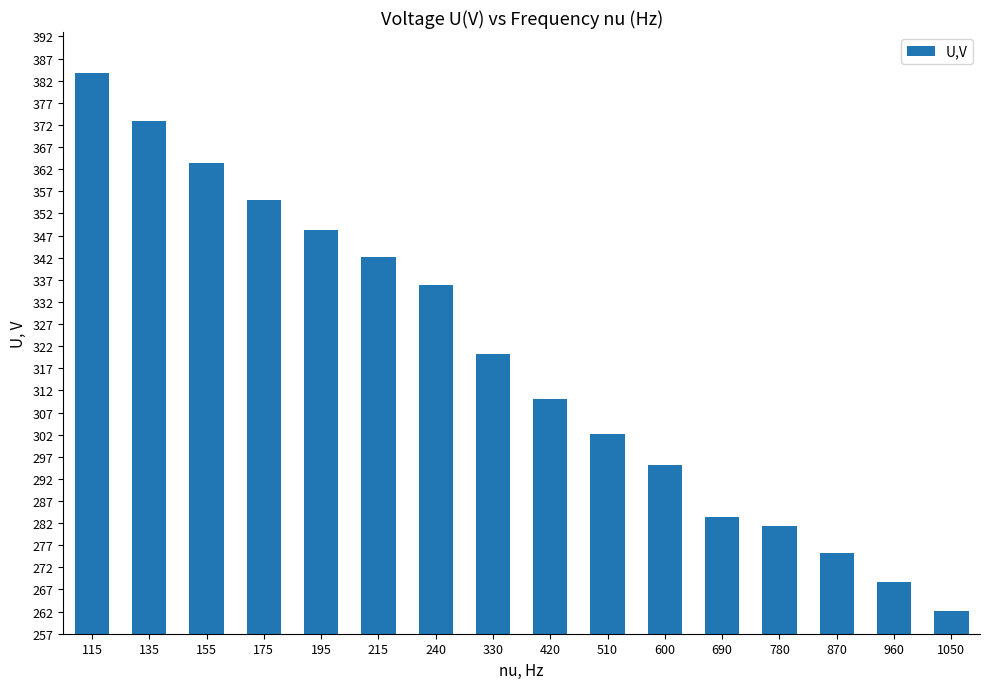

How many bars are there in total?

16